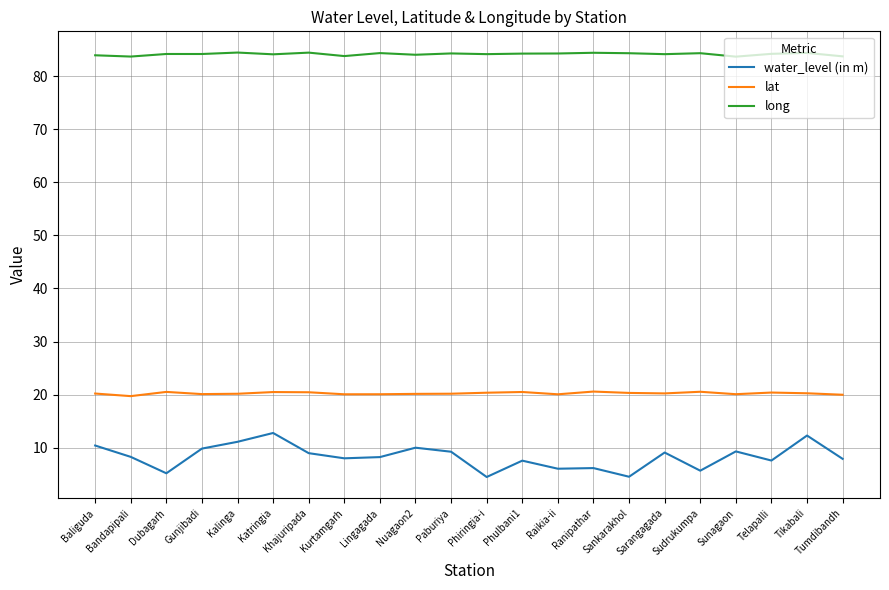

Does the chart display data point markers on the line(s)?

No